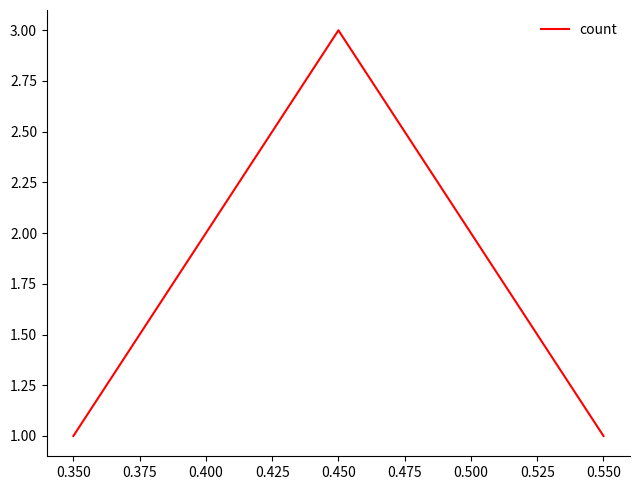

Count the values in the range 1 to 3.

3